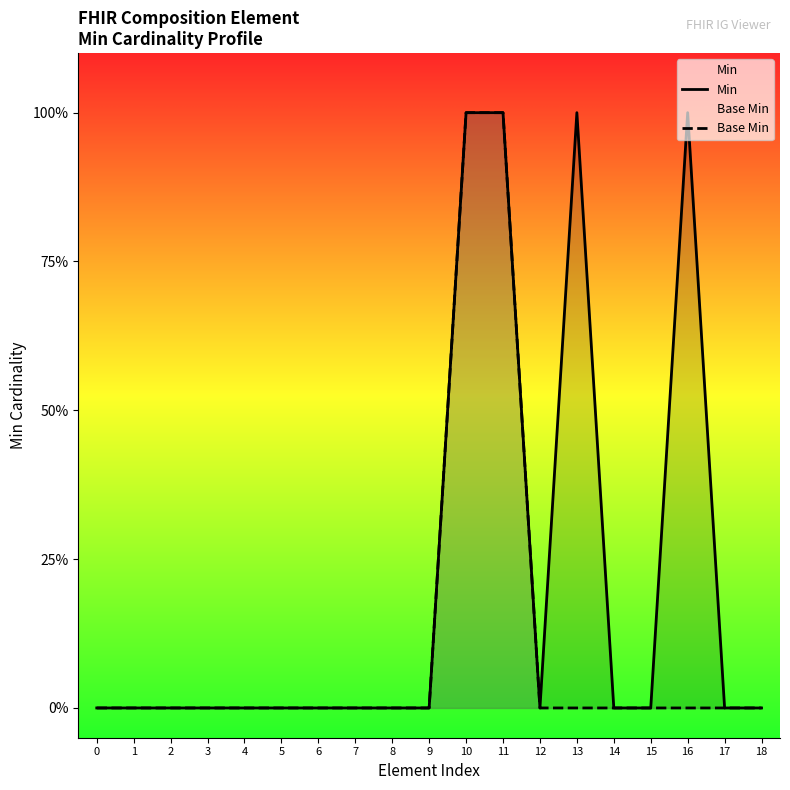

Does the chart display data point markers on the line(s)?

No